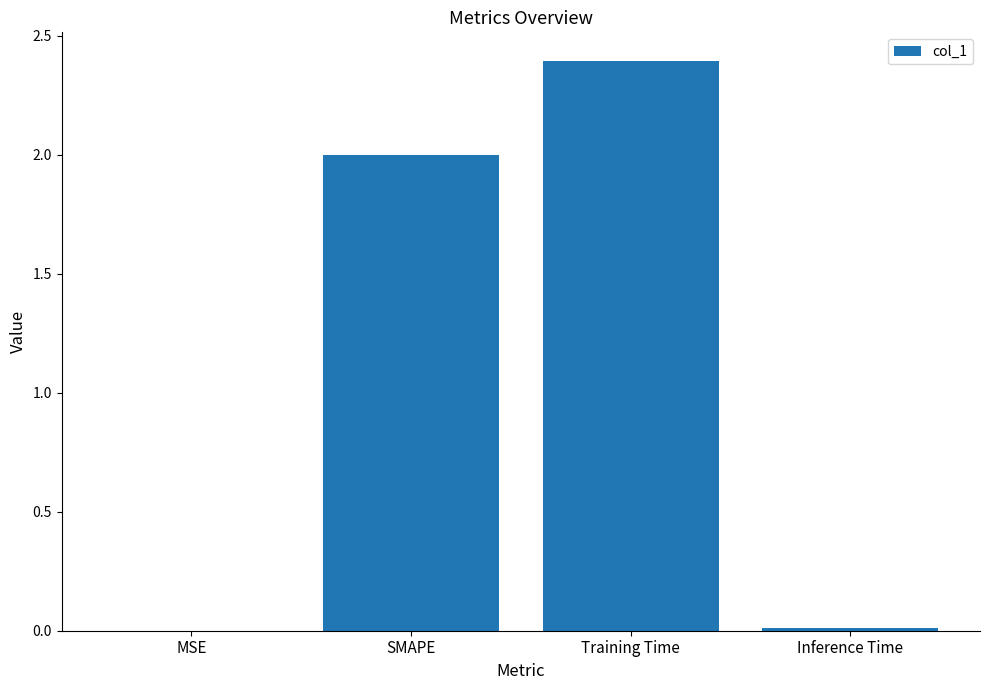

Approximately how many times larger is the value at Training Time compared to SMAPE?

1.2